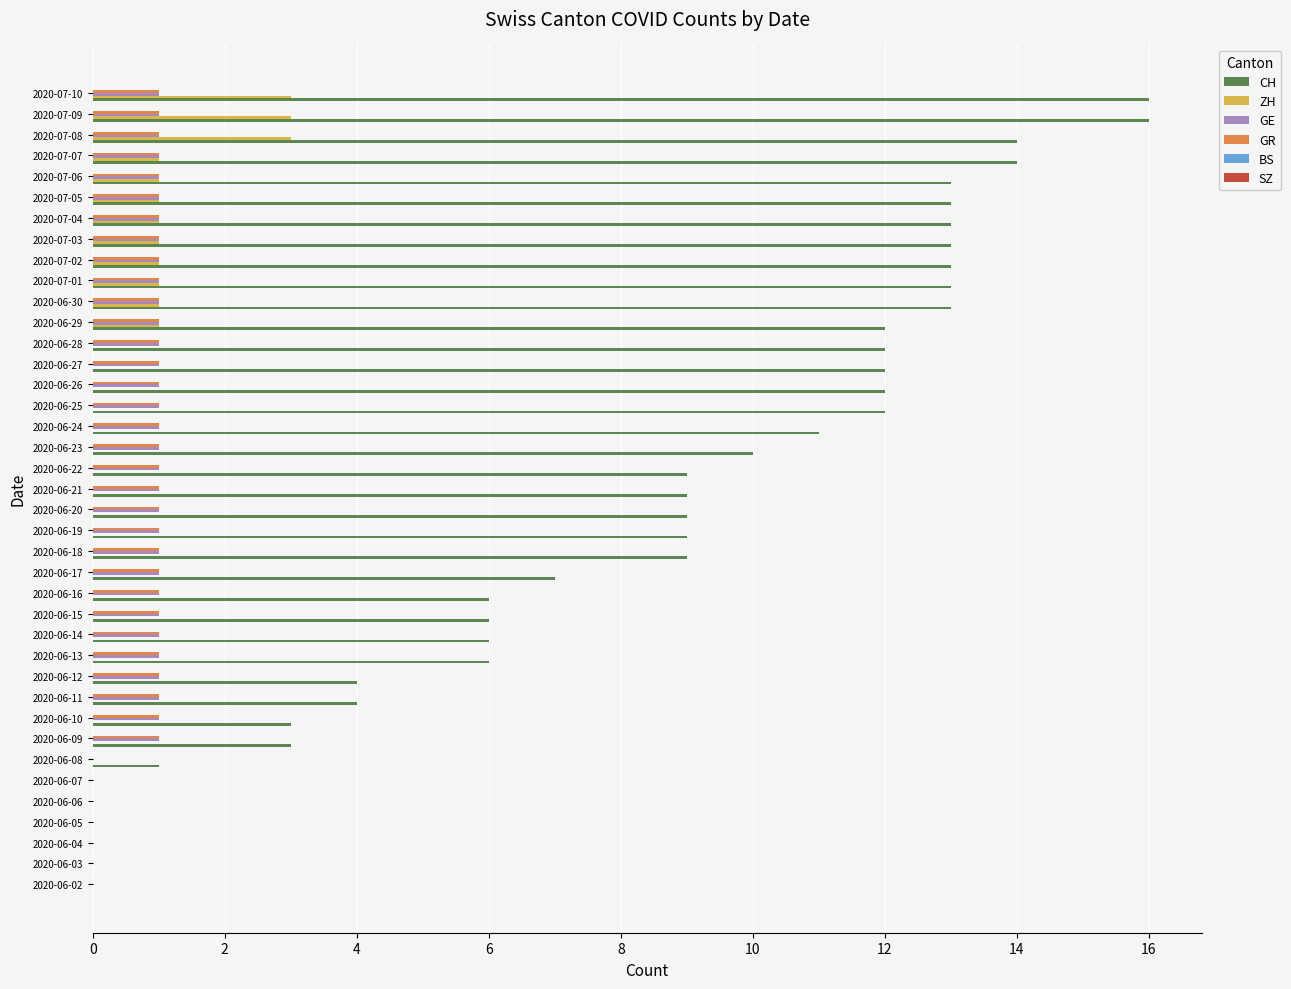

Between 2020-06-22 and 2020-06-28, which series saw the biggest shift?

CH